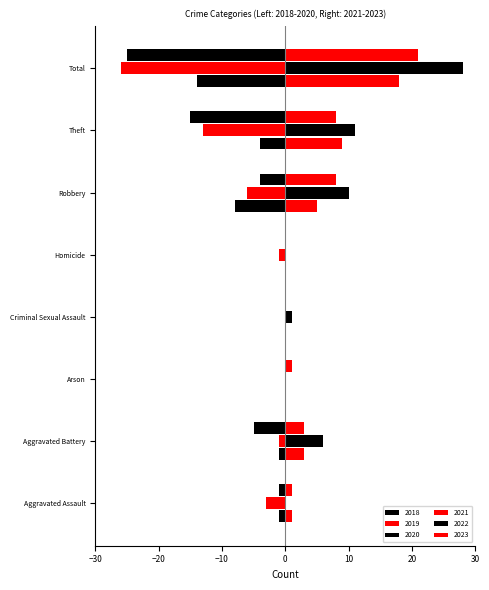

The value of 2020 at Arson is -7. True or false?

False